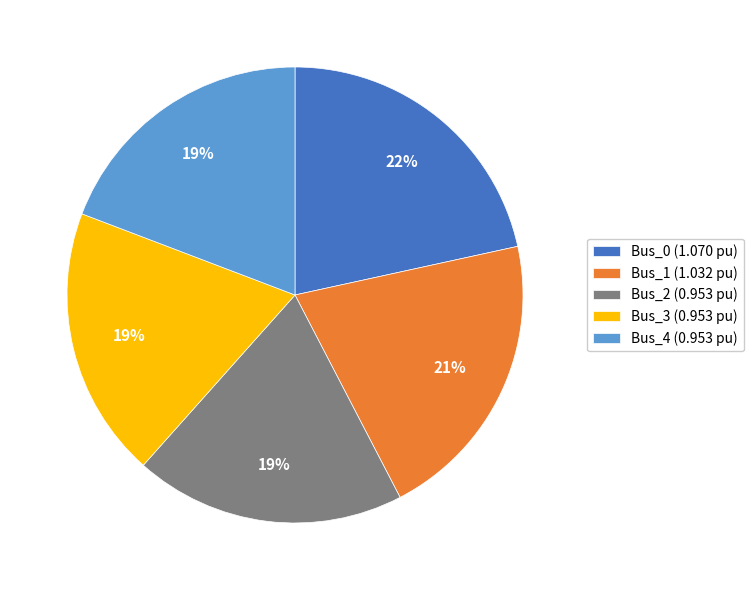

The Bus_0 slice represents 10% of the pie. True or false?

False